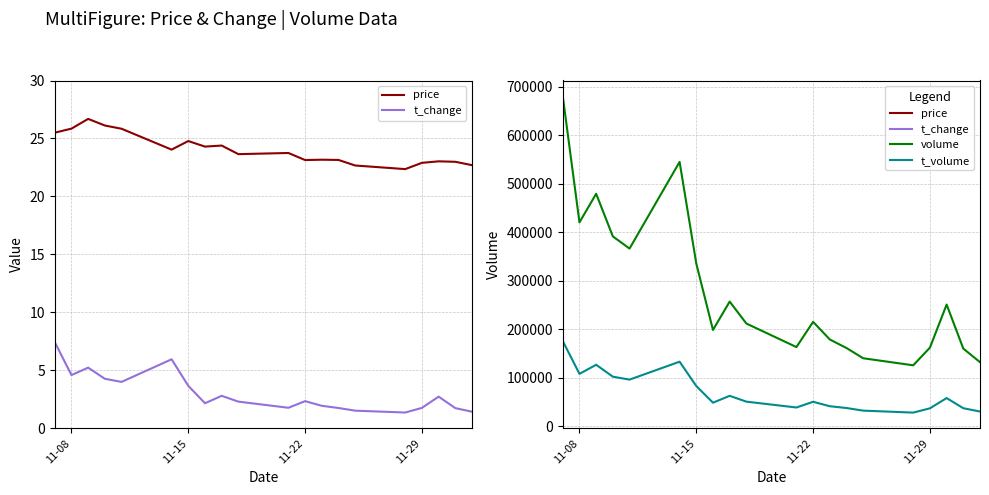

What is the greatest value displayed?

680156.0